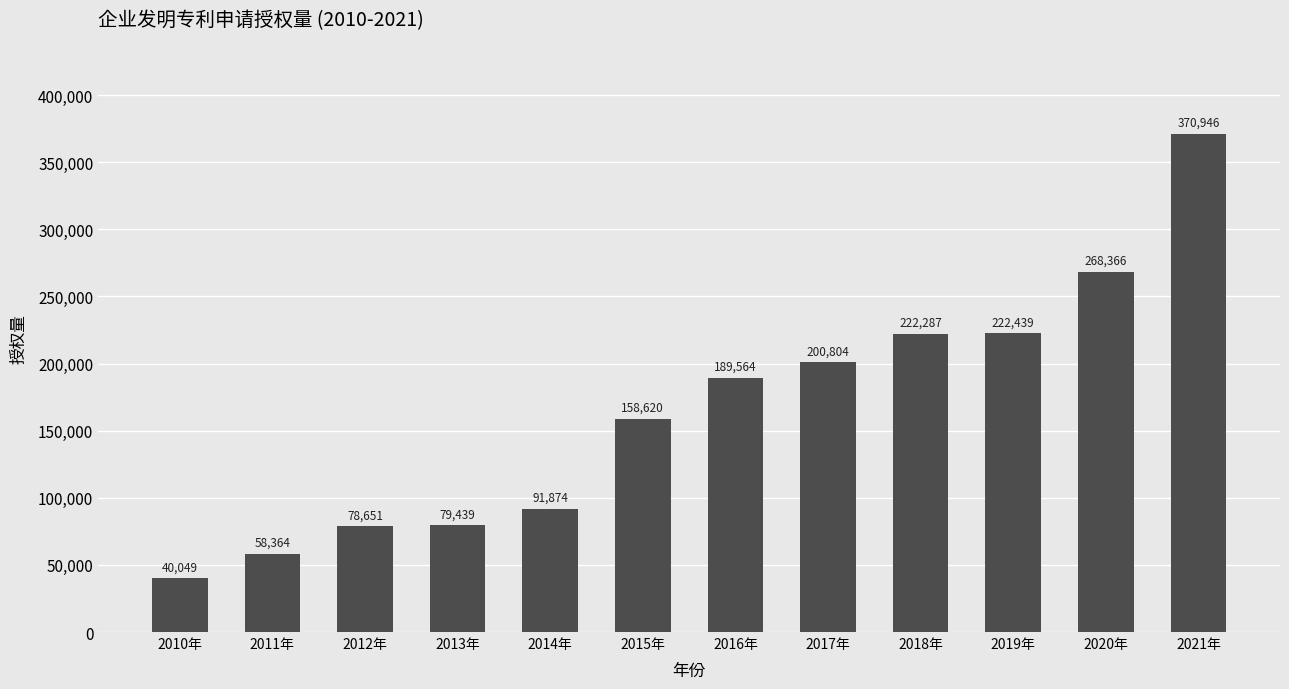

What is the sum of all values?

1981403